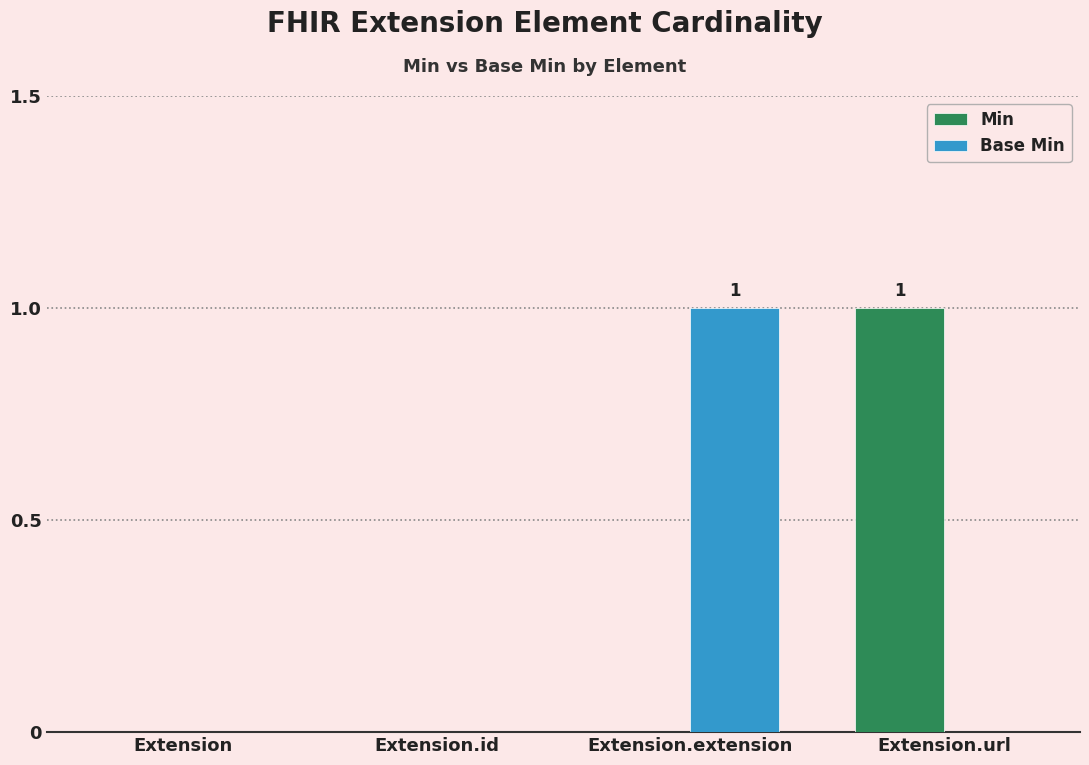

Is it true that Min equals 1 at Extension.url?

True